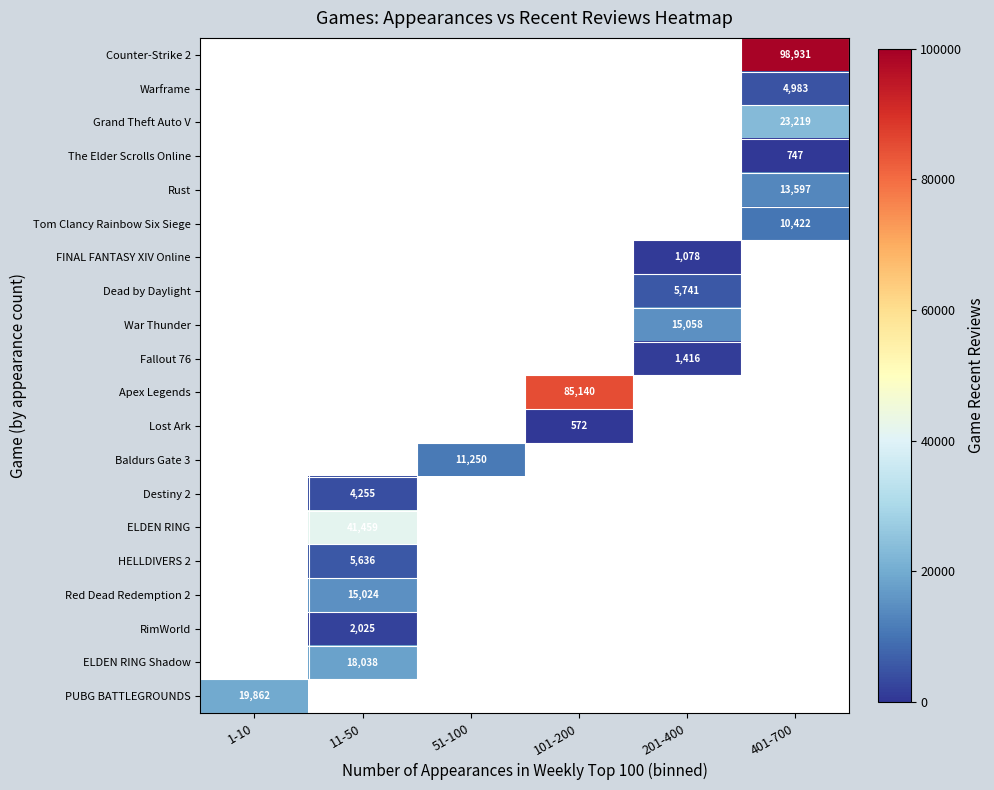

How many series are shown in this chart?

20